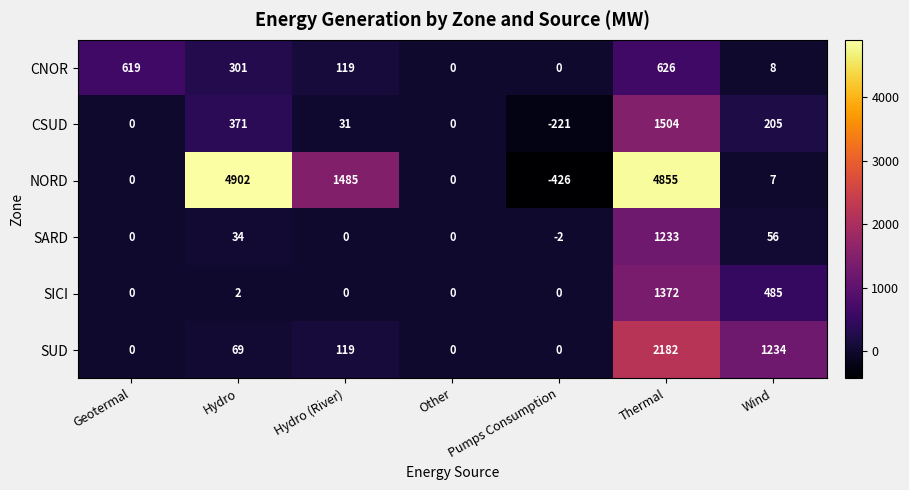

What is the sum of the NORD values at Geotermal and Hydro?

4902